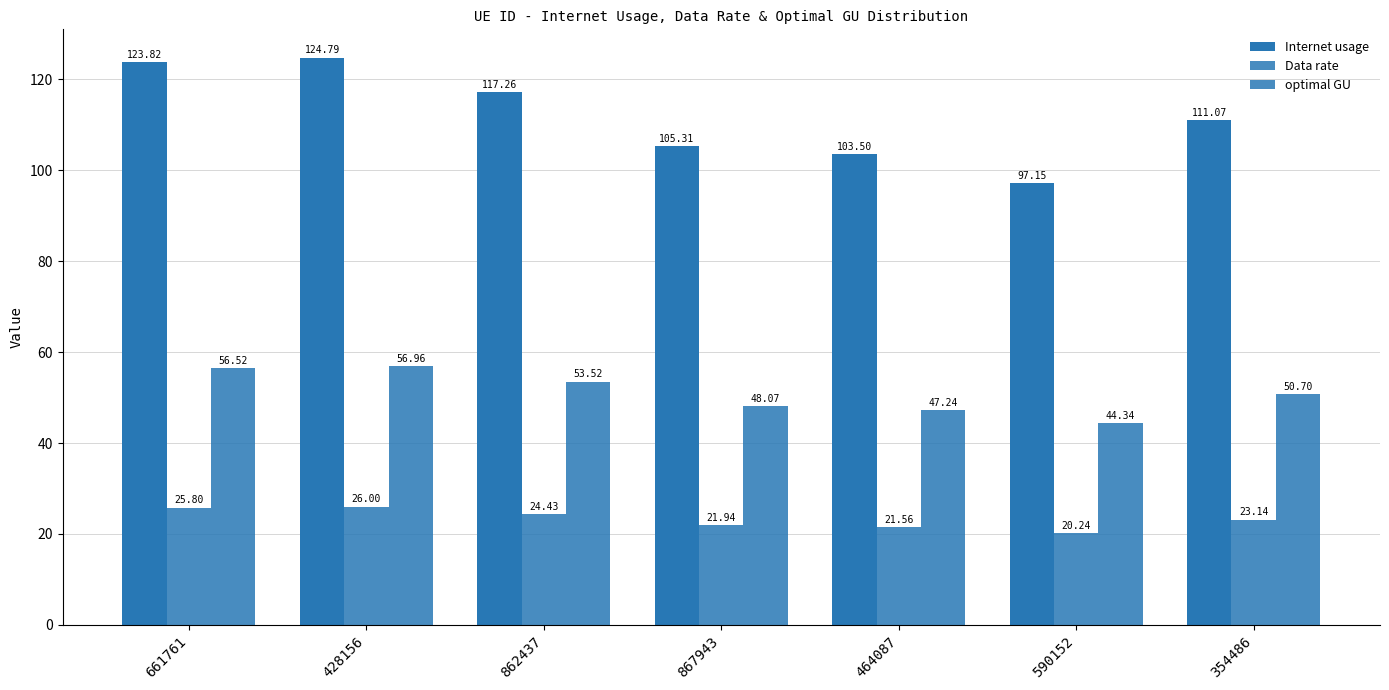

Rank the series by their average value, from highest to lowest.

Internet usage, optimal GU, Data rate